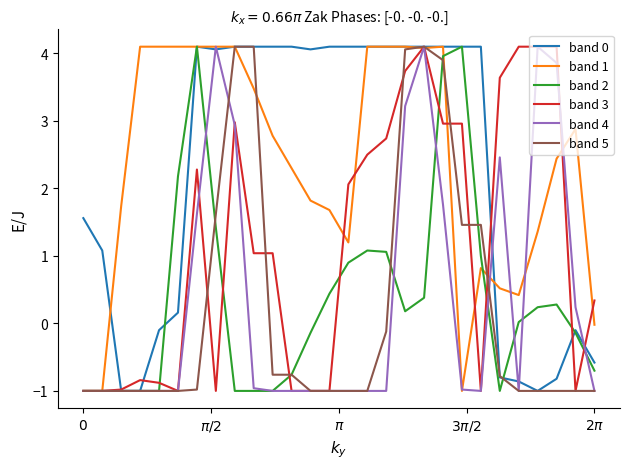

How many distinct data groups are displayed?

6